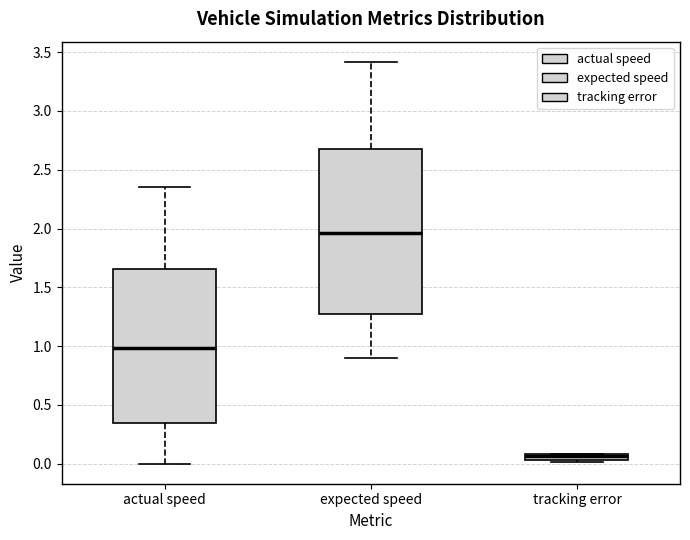

Which box is the tallest, from its lower edge to its upper edge?

expected speed